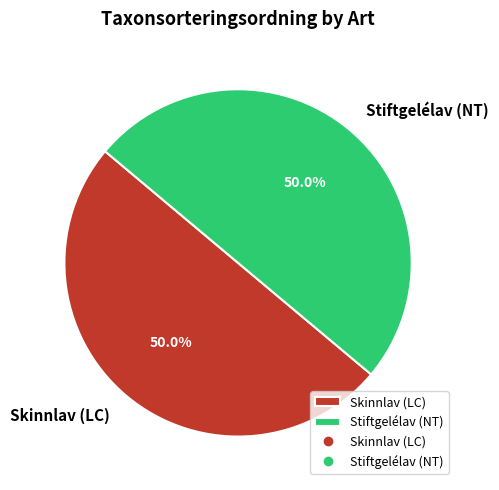

Combined, do Skinnlav (LC) and Stiftgelélav (NT) account for over 50%?

Yes